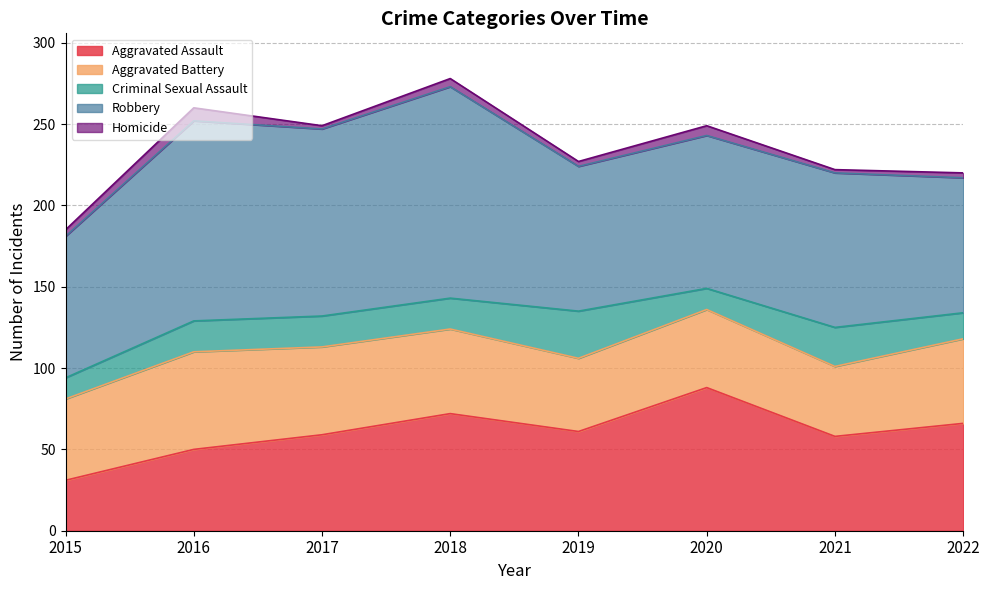

Reading right to left, what are all the values shown in this chart?

Aggravated Assault: 2022=66	2021=58	2020=88	2019=61	2018=72	2017=59	2016=50	2015=31
Aggravated Battery: 2022=52	2021=43	2020=48	2019=45	2018=52	2017=54	2016=60	2015=50
Criminal Sexual Assault: 2022=16	2021=24	2020=13	2019=29	2018=19	2017=19	2016=19	2015=13
Robbery: 2022=83	2021=95	2020=94	2019=89	2018=130	2017=115	2016=123	2015=87
Homicide: 2022=3	2021=2	2020=6	2019=3	2018=5	2017=2	2016=8	2015=4